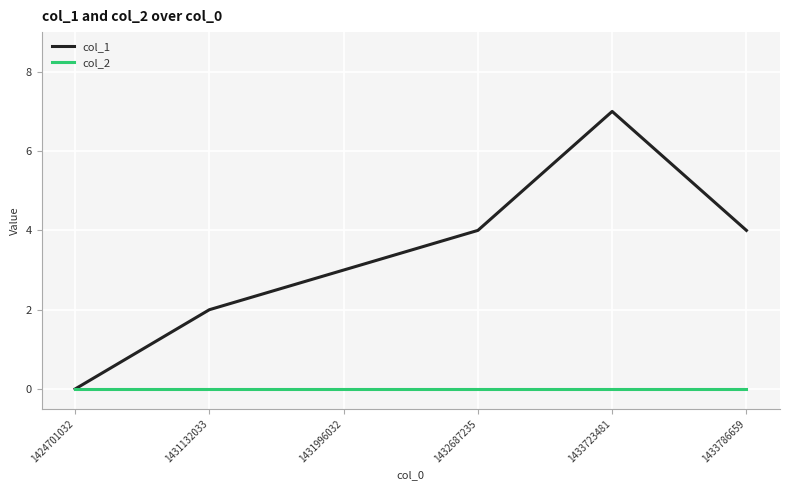

Which series has the largest range (max minus min)?

col_1